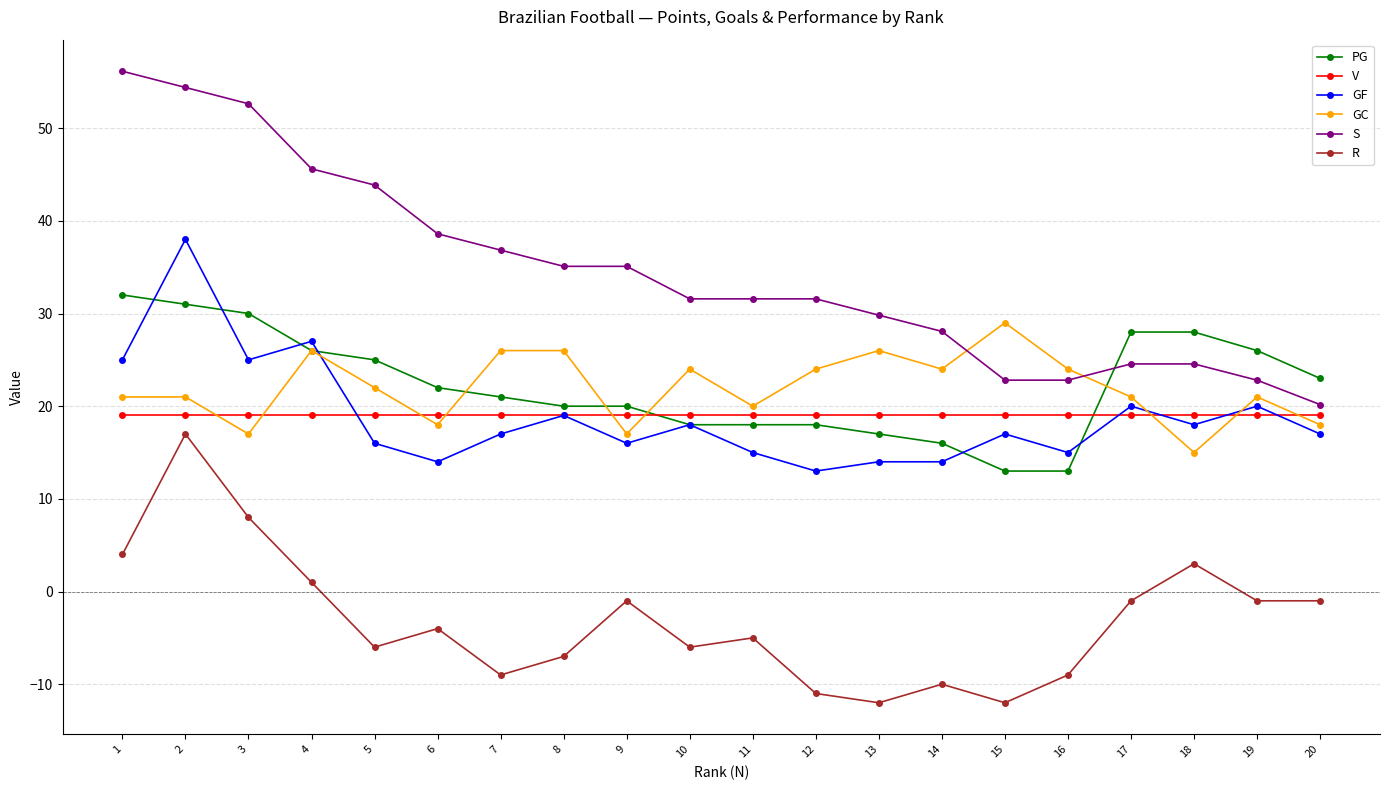

What is the minimum value shown in the chart?

-12.0